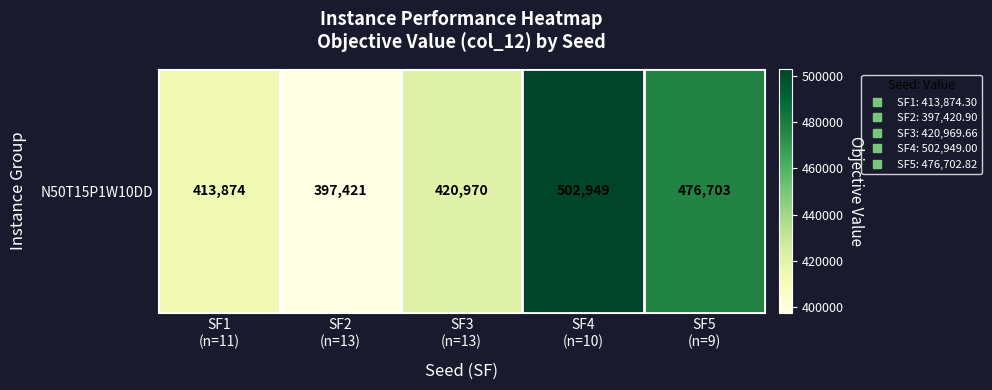

What is the greatest value displayed?

502949.0